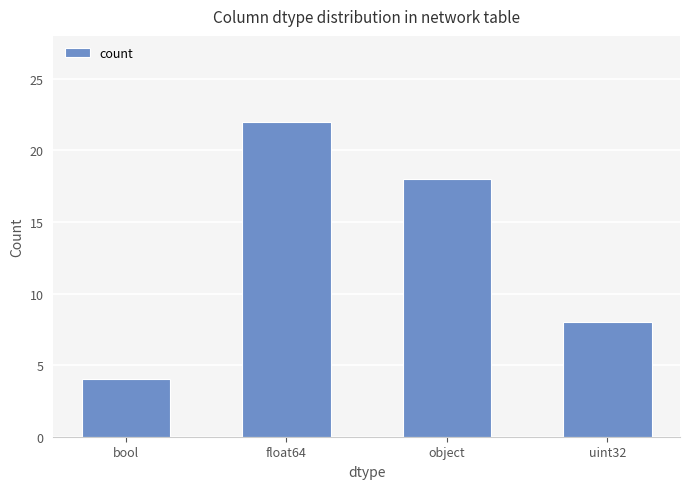

What is the smallest value displayed?

4